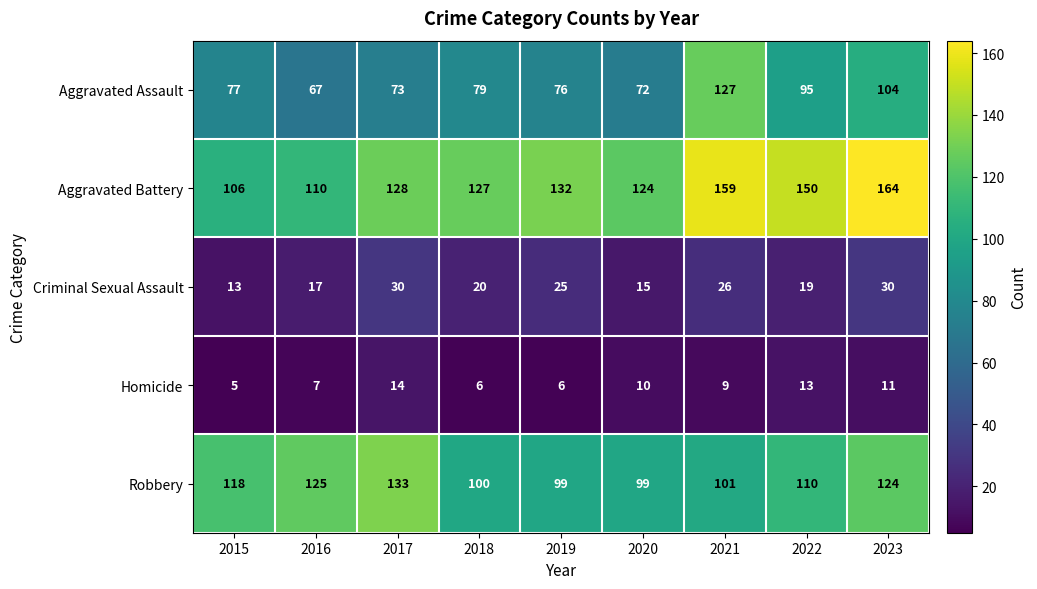

The value of Robbery at 2017 is 133. True or false?

True